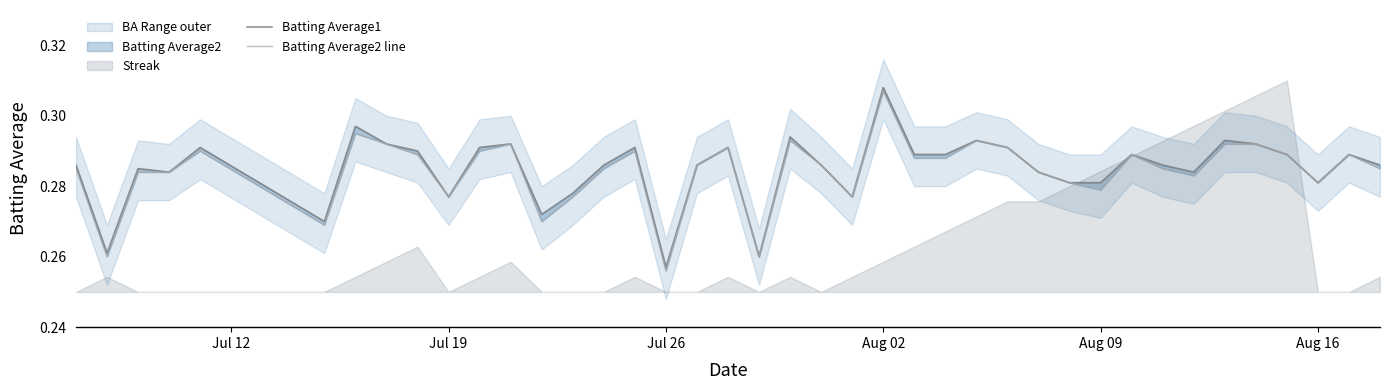

True or false: Batting Average2 line has a value of 0.3 at Jul 19.

True